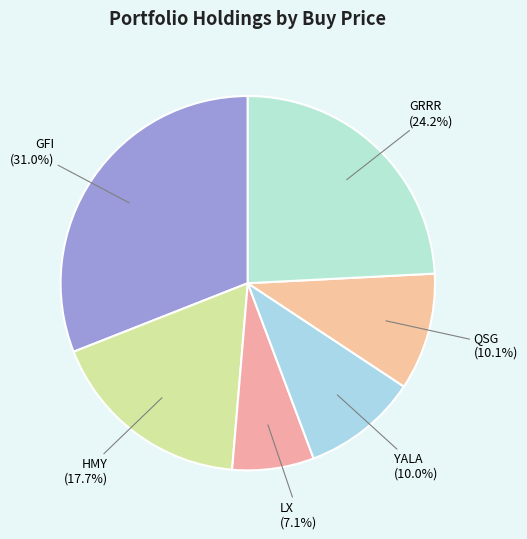

To the nearest percent, what is the combined percentage of GFI and YALA?

41%